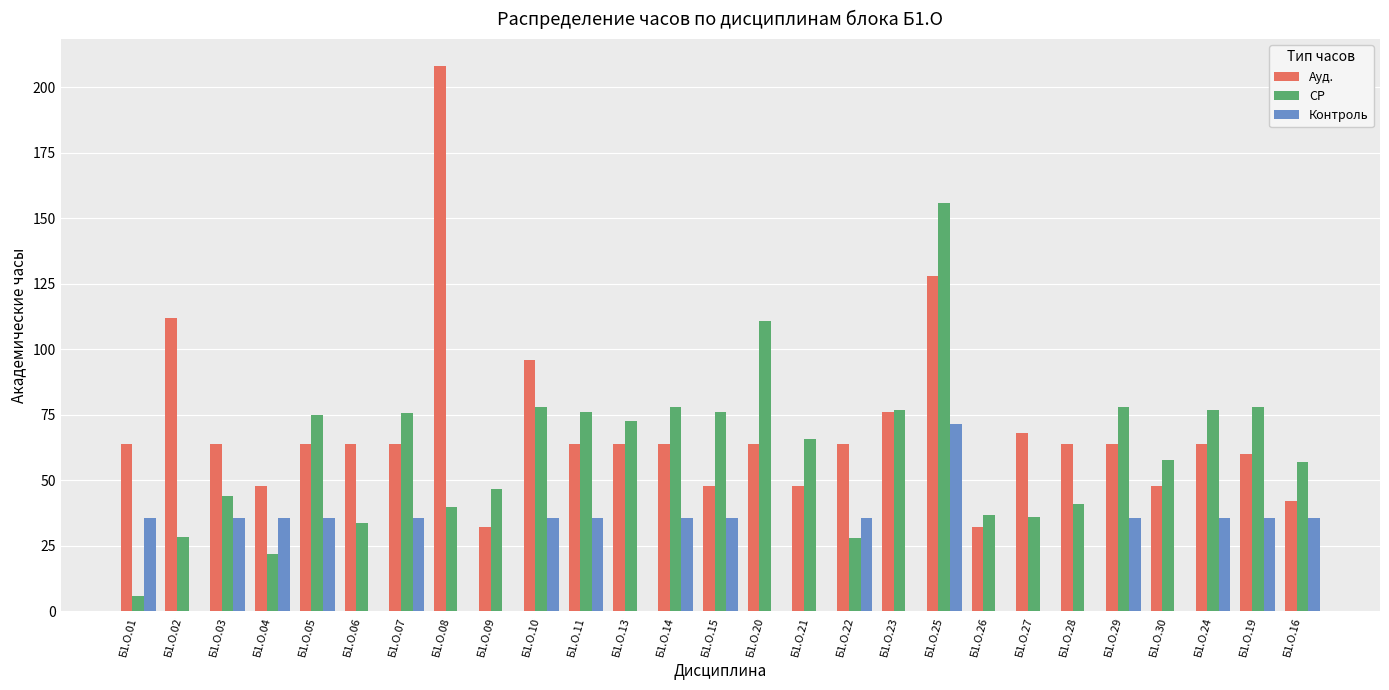

At which label does Ауд. reach its peak?

Б1.О.08